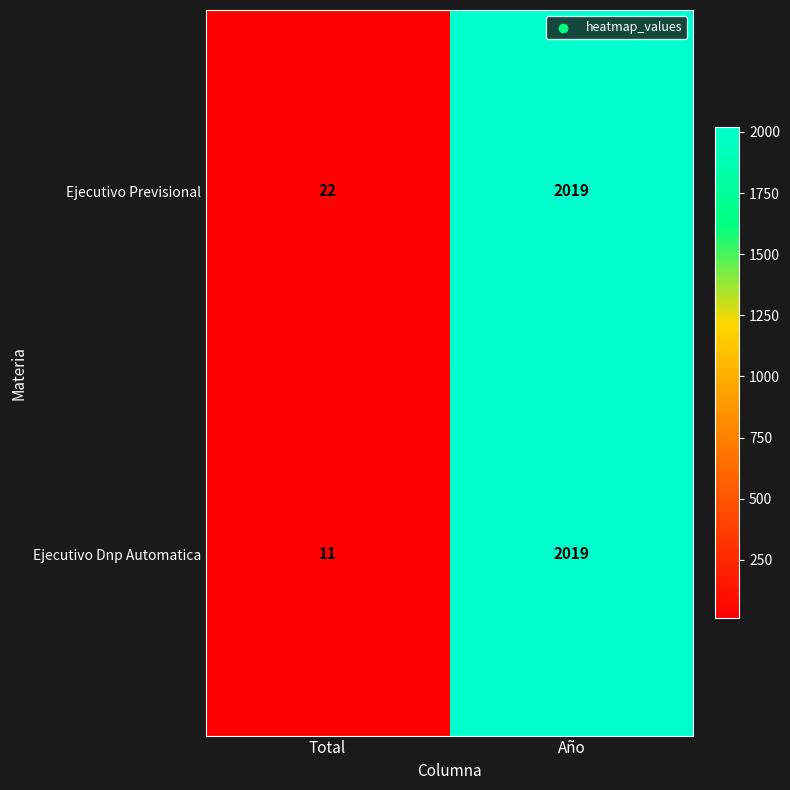

What is the spread (max minus min) of values at Total?

11